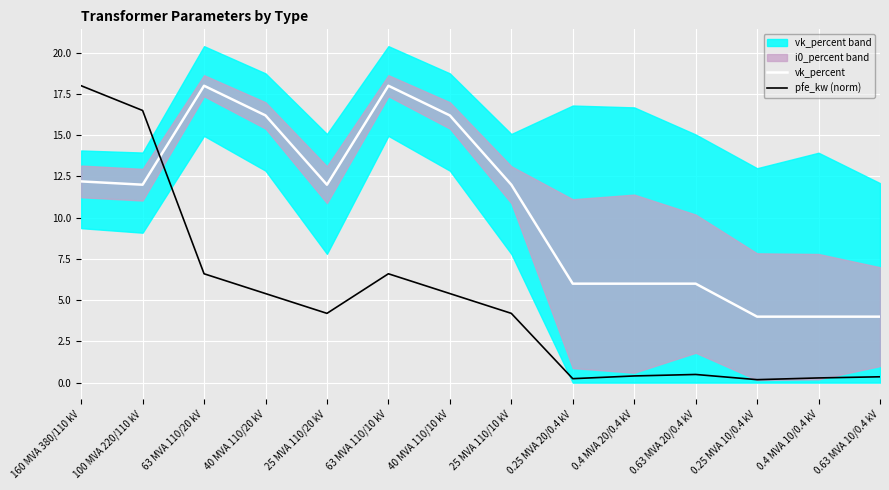

Count the number of categories in the chart.

14